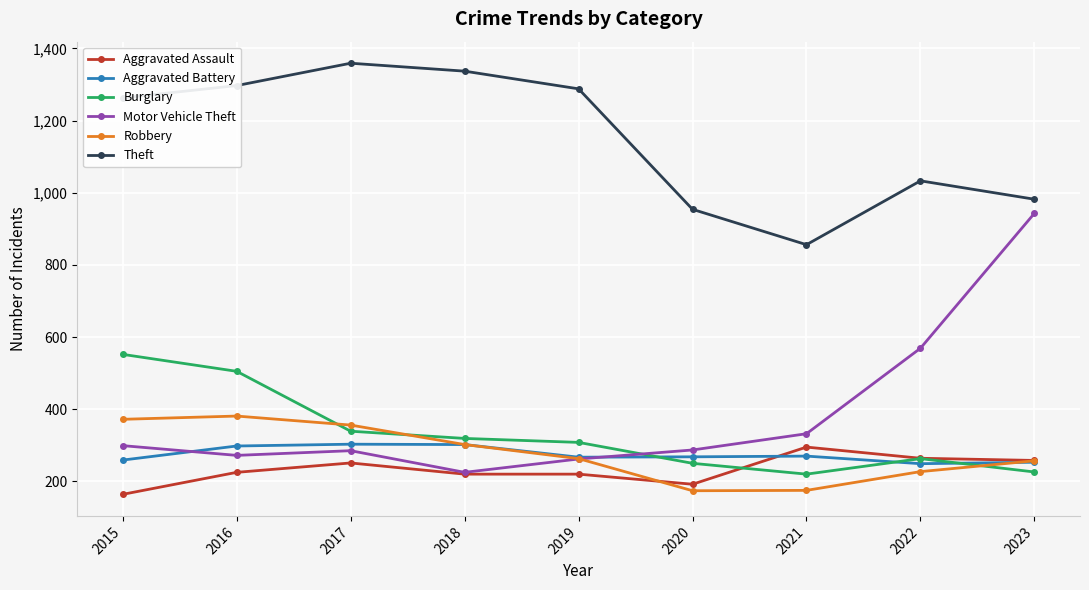

What is the difference between the Motor Vehicle Theft values at 2021 and 2018?

107